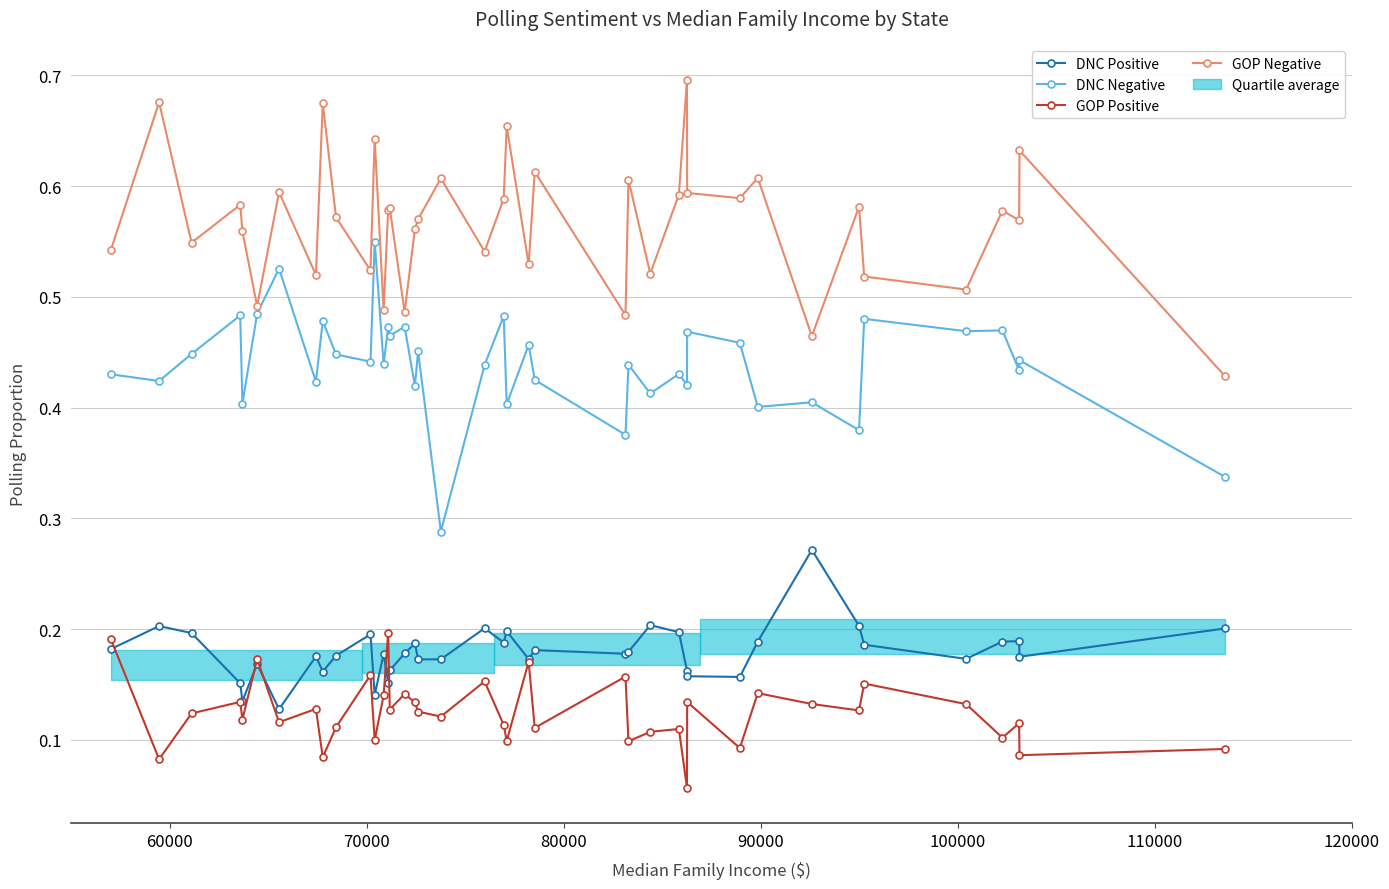

How many DNC Negative values are between 0 and 1?

40